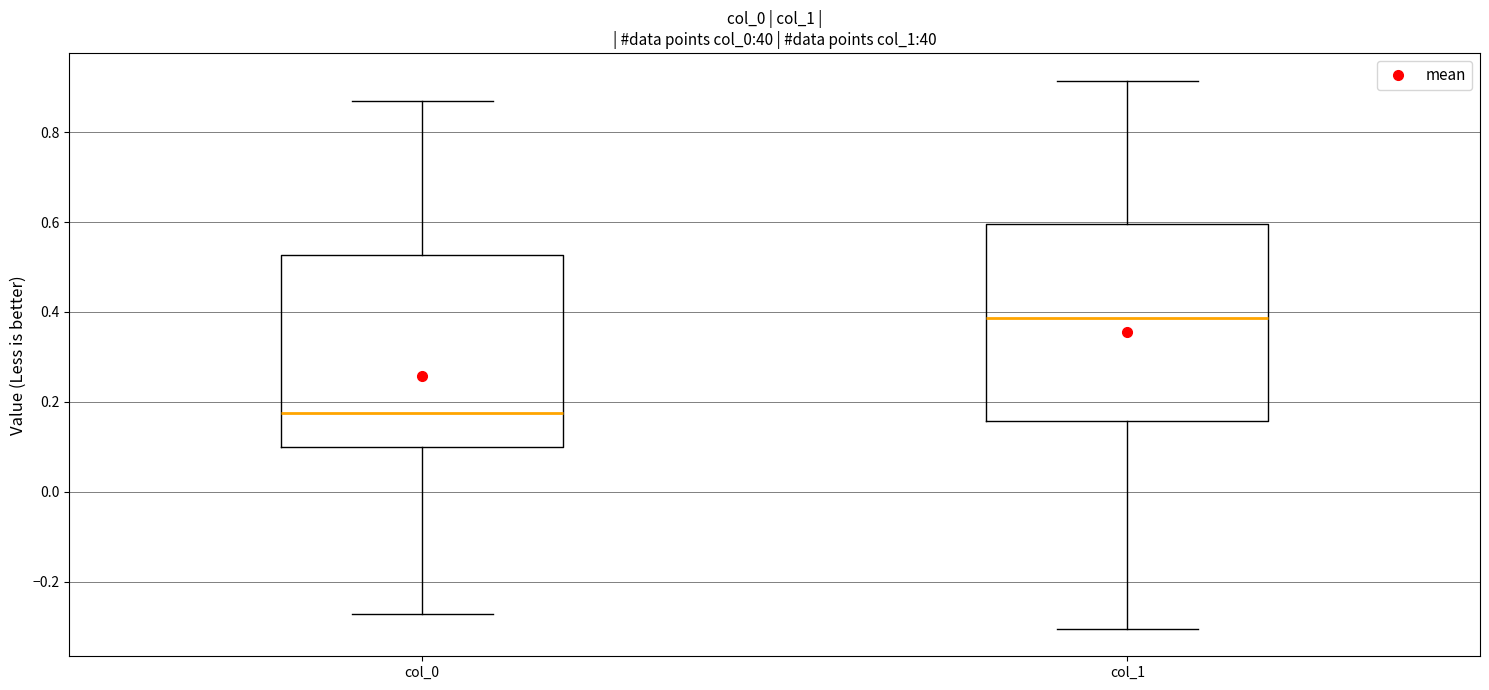

Reading left to right, transcribe this box plot: for each box, give where its median line is, the range the box spans, and where its two whiskers end, as read against the y-axis. The values are not printed on the chart, so give them approximately, as read against the axis.

col_0: median 0.18, box 0.10 to 0.52, whiskers -0.28 to 0.88
col_1: median 0.38, box 0.16 to 0.60, whiskers -0.30 to 0.92